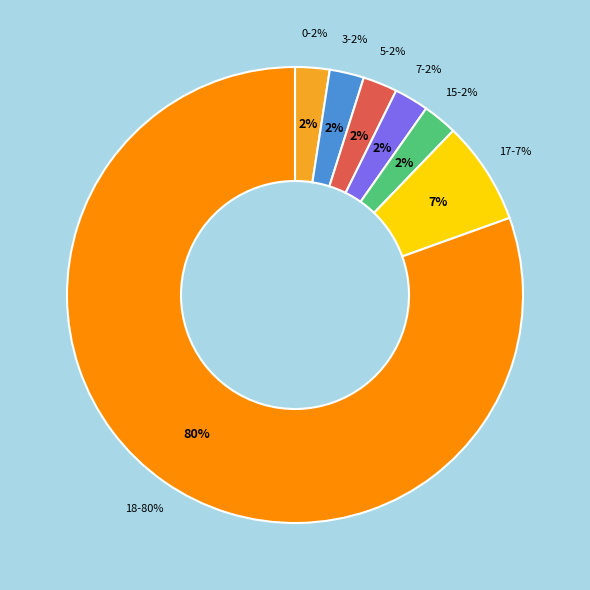

Is there any slice that represents more than half of the pie?

No